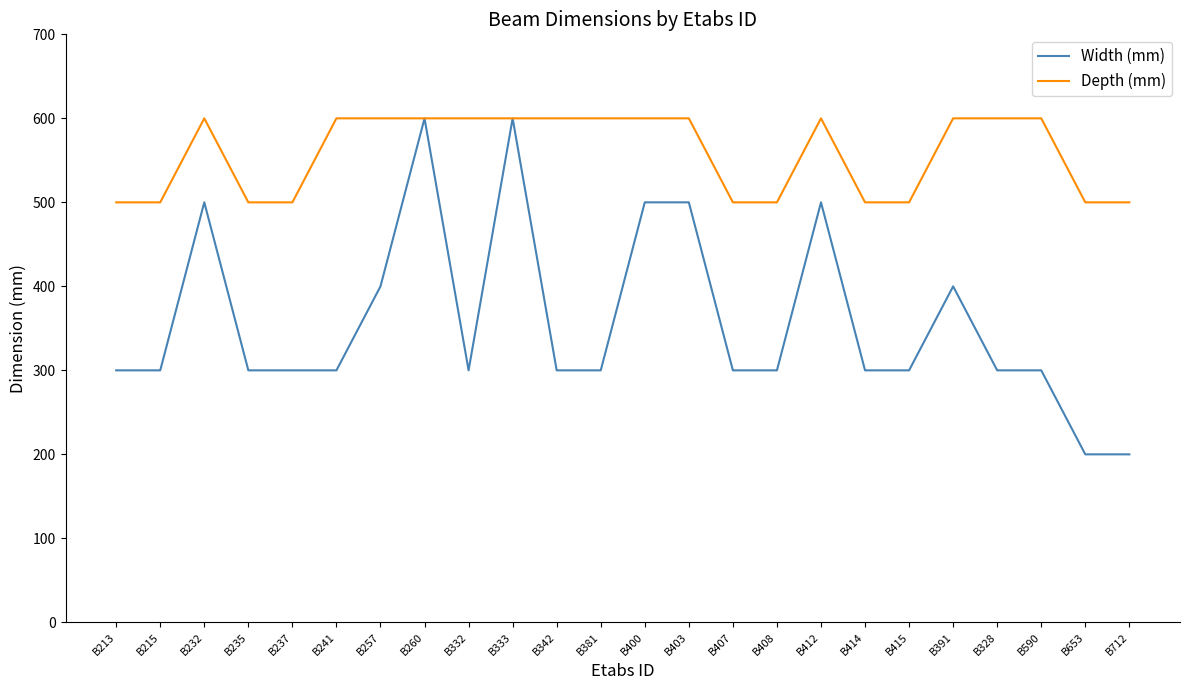

Is it true that Width (mm) equals 300 at B407?

True